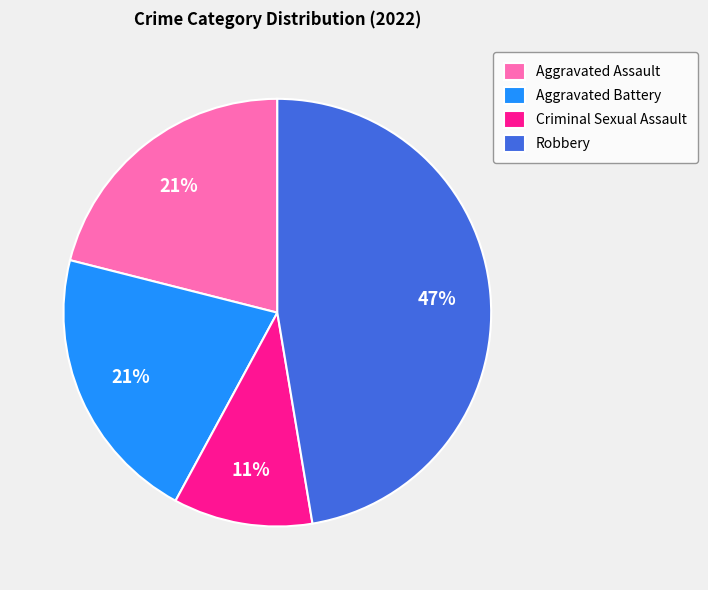

How many segments does this pie chart have?

4